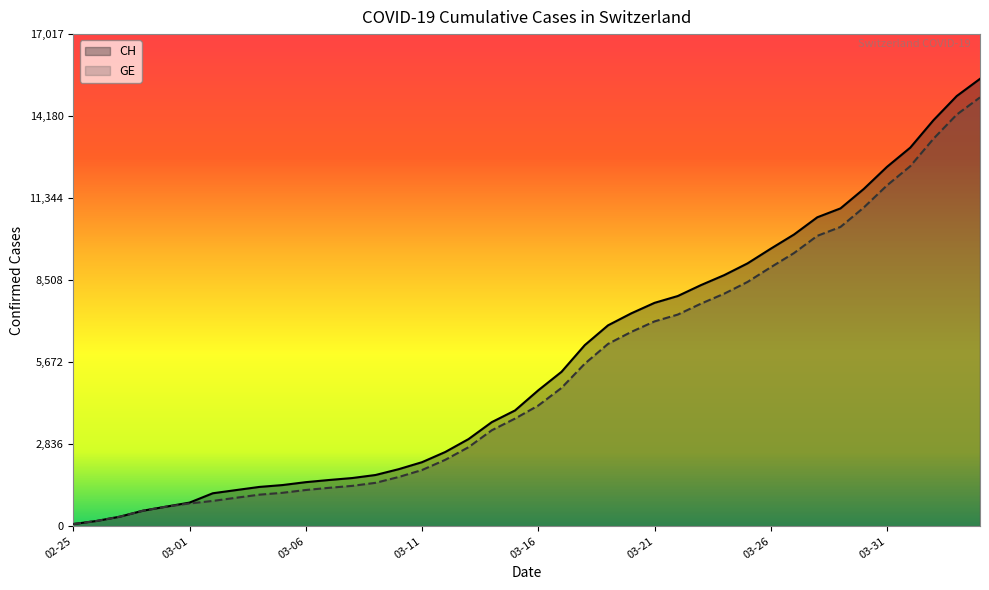

Does the chart display data point markers on the line(s)?

No